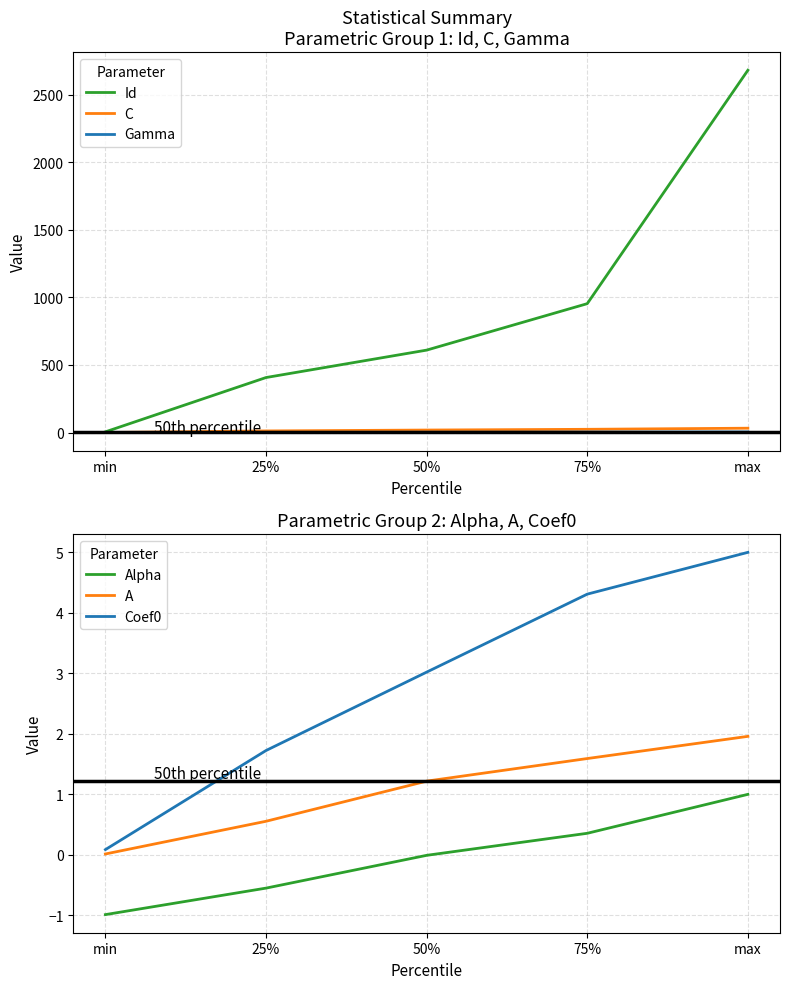

How many values in the Gamma series are below 2?

2